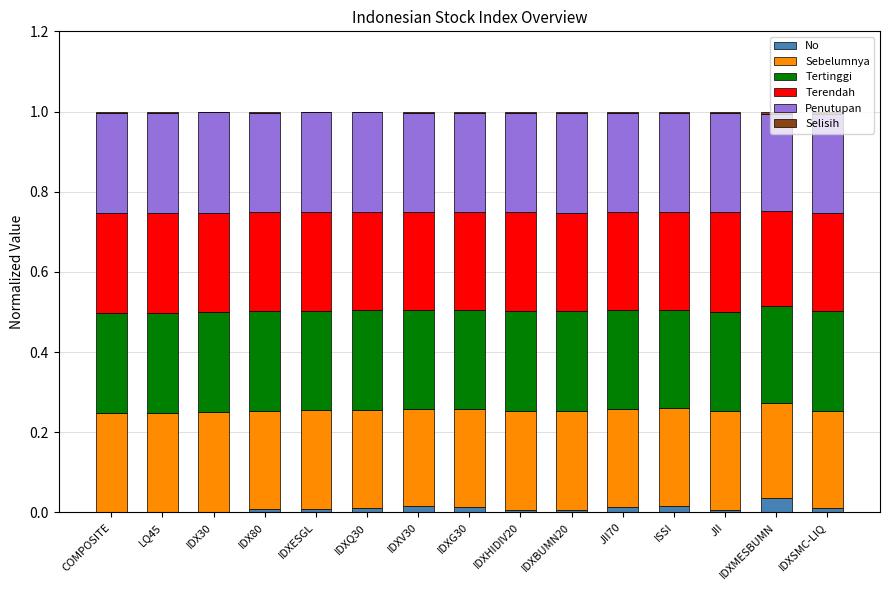

Count the number of data series in this chart.

6